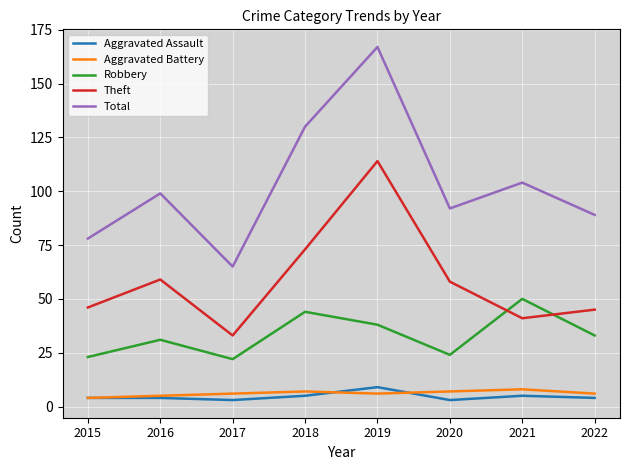

What is the difference between the highest and lowest values at 2015?

74